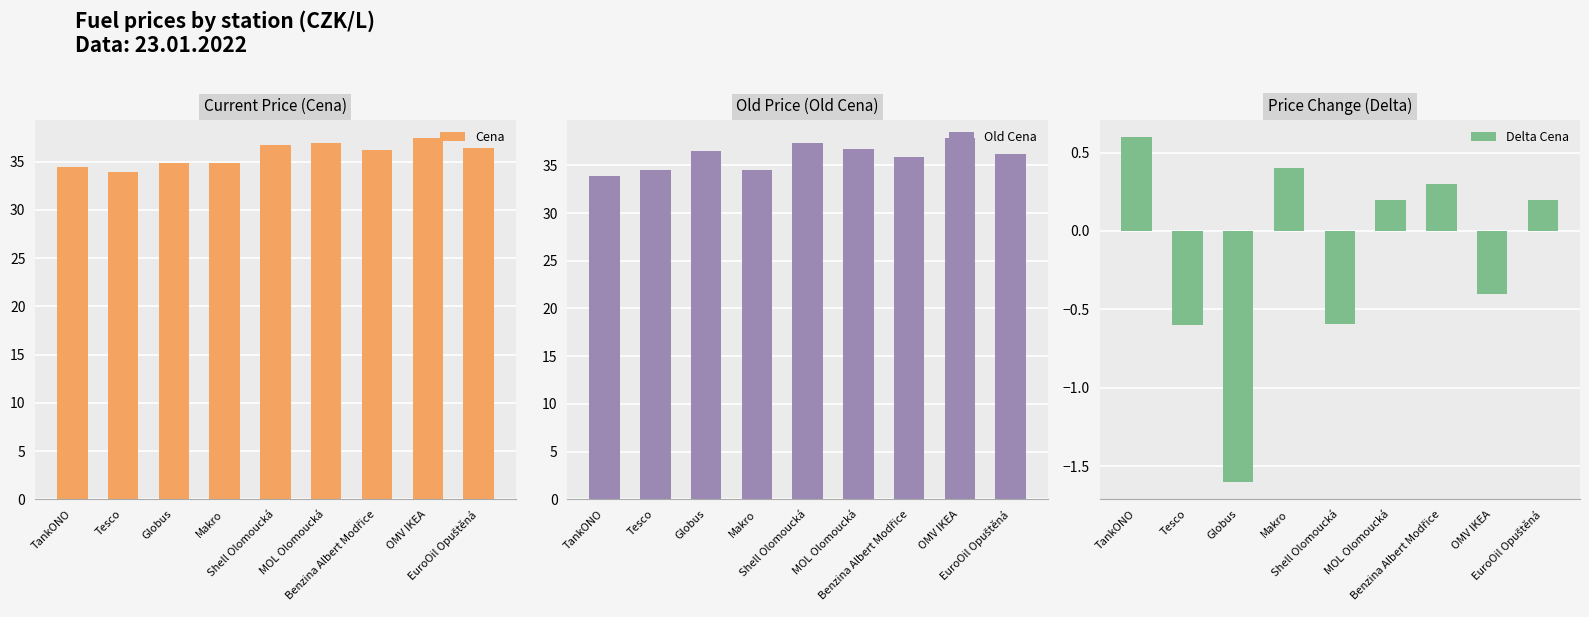

Which has a higher value, Makro or Tesco?

Makro